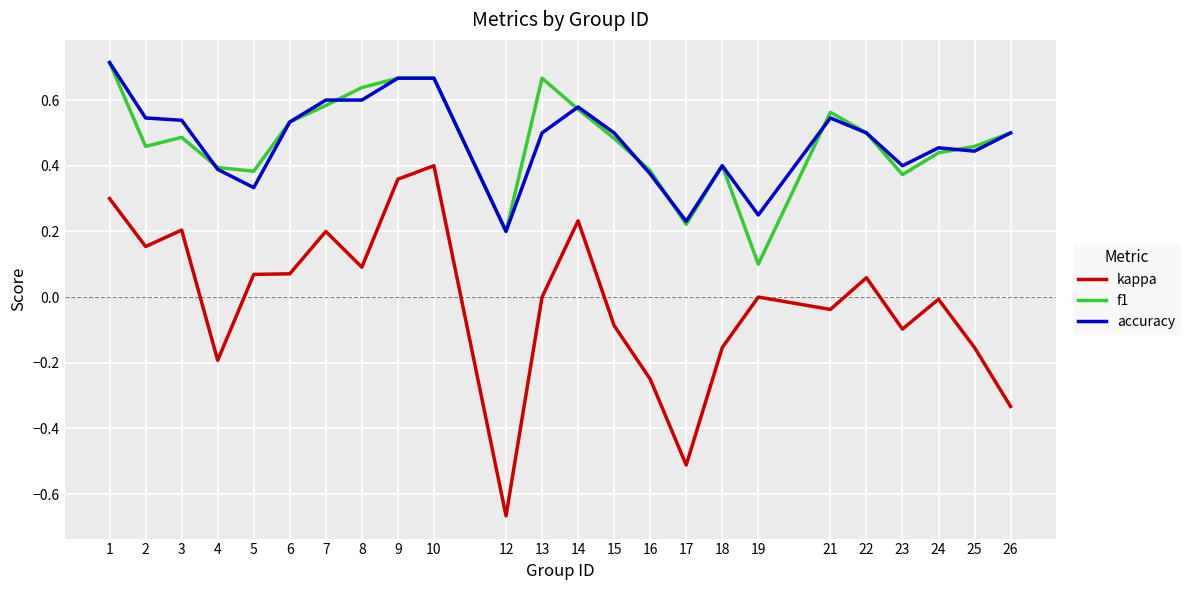

At which label does kappa reach its peak?

10